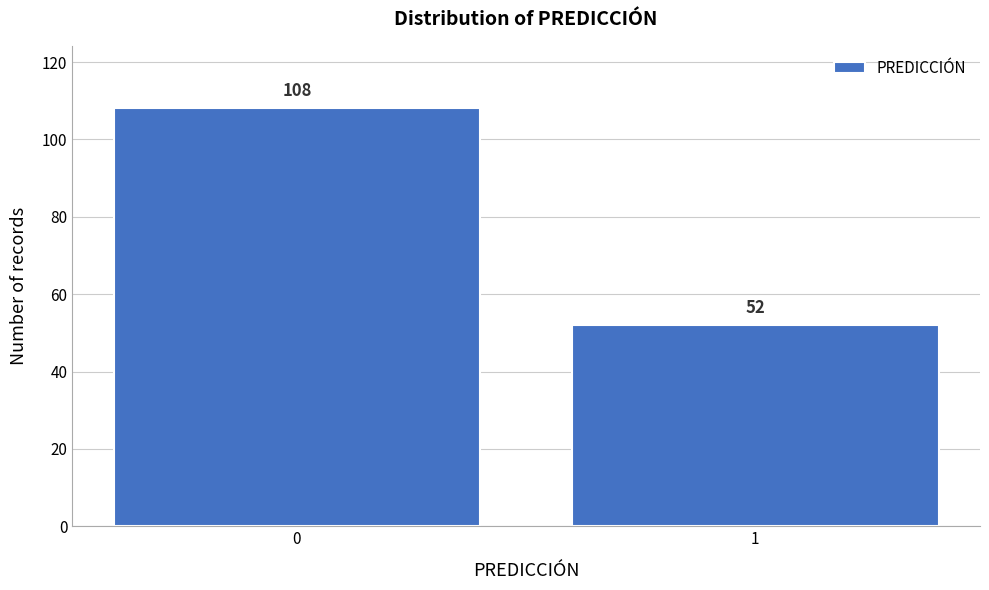

Reading left to right, list all the values displayed in this chart.

0=108	1=52